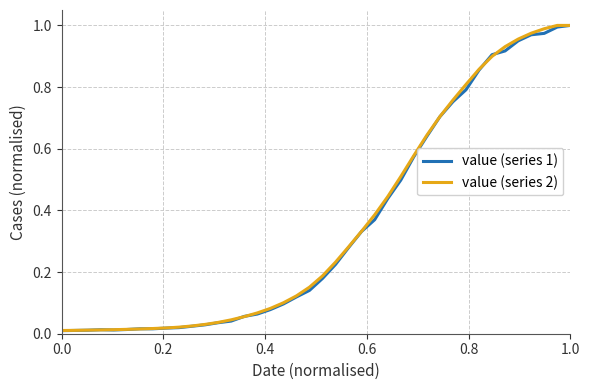

Is this an area chart (filled region under the line)?

No